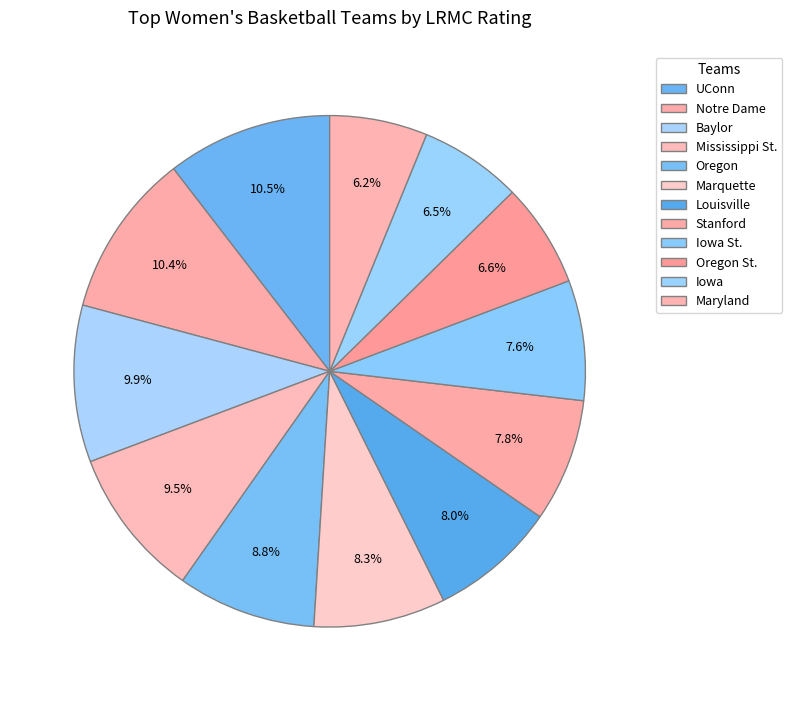

Count the number of slices in the pie.

12